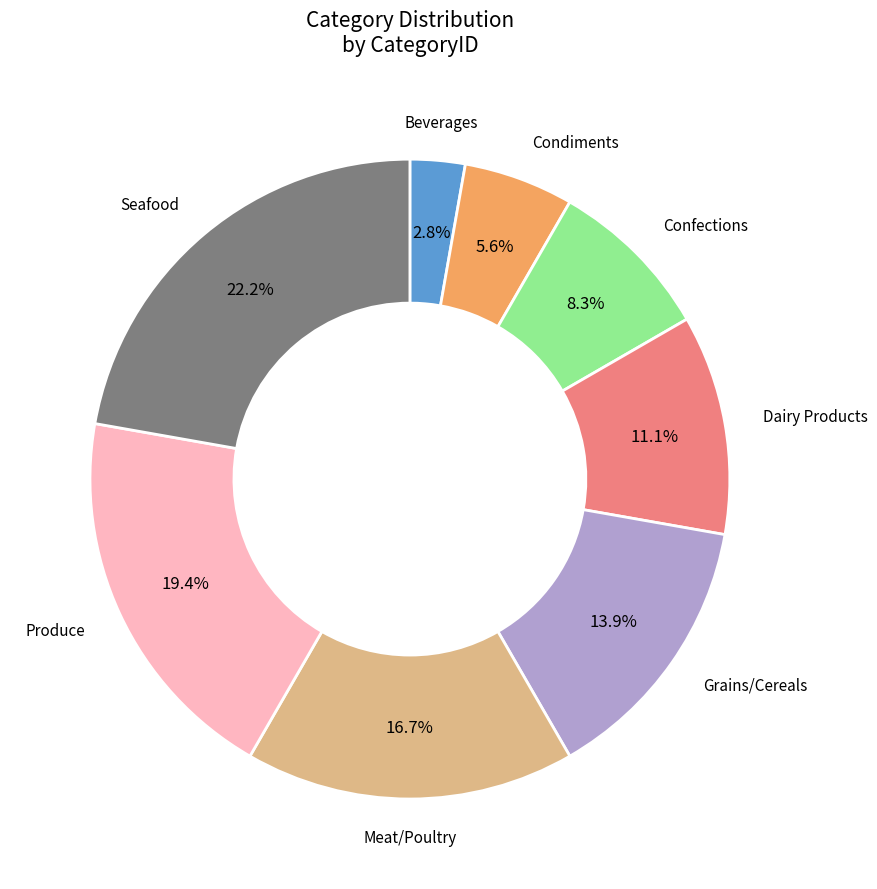

Does any single category account for the majority?

No